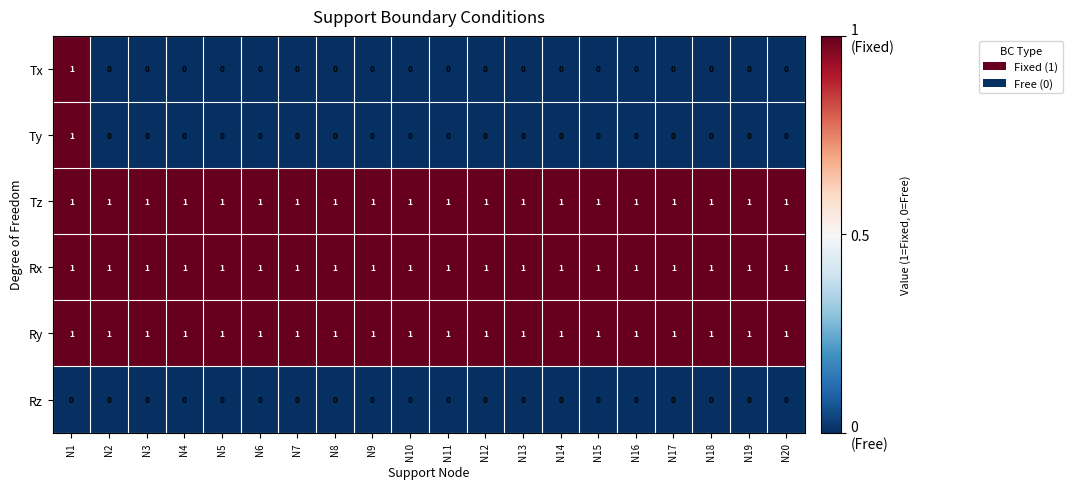

The Ry series shows 1 at N9. True or false?

True